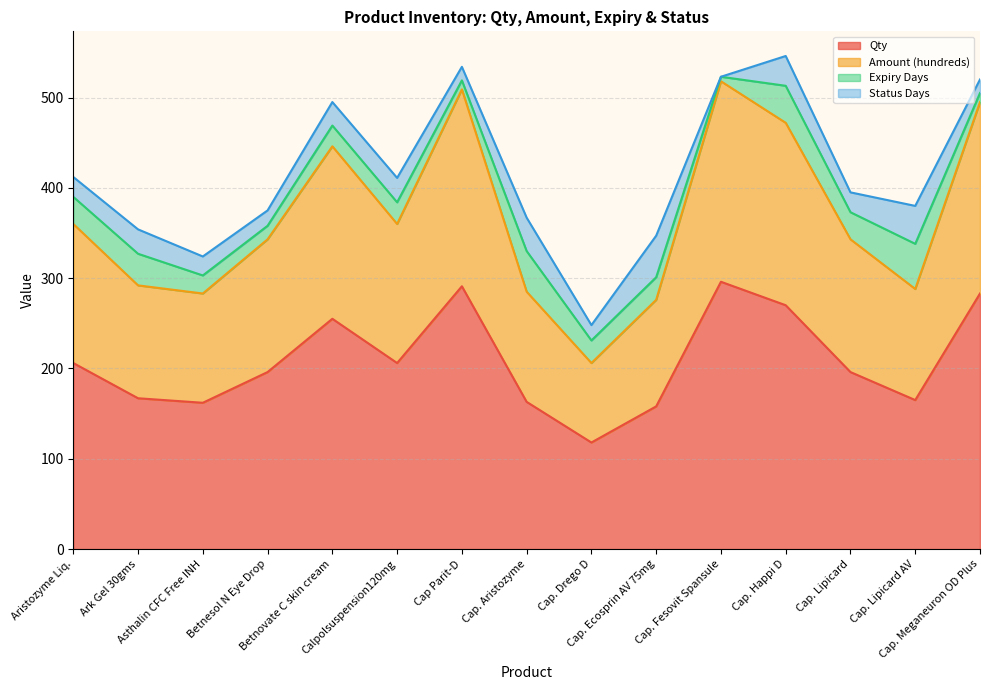

True or false: Qty has a value of 162 at Asthalin CFC Free INH.

True